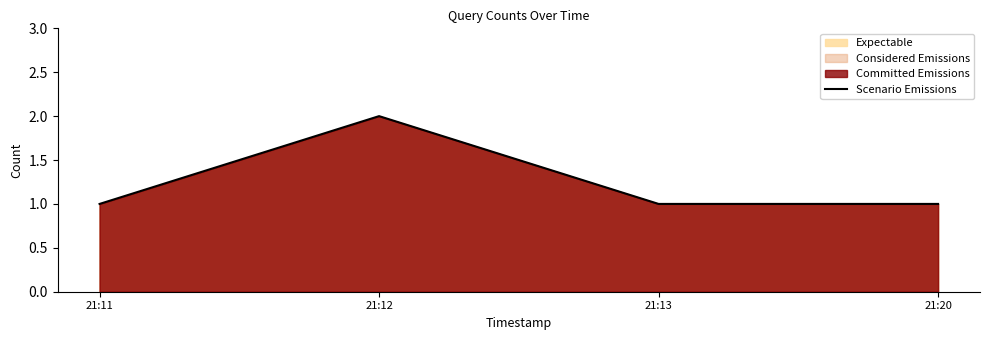

What is the greatest value displayed?

2